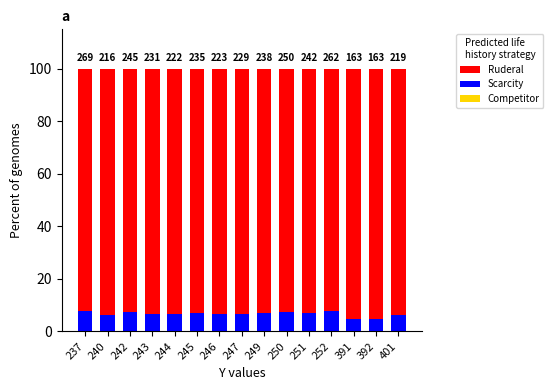

List the series in order of their peak value, lowest first.

Competitor, Scarcity, Ruderal